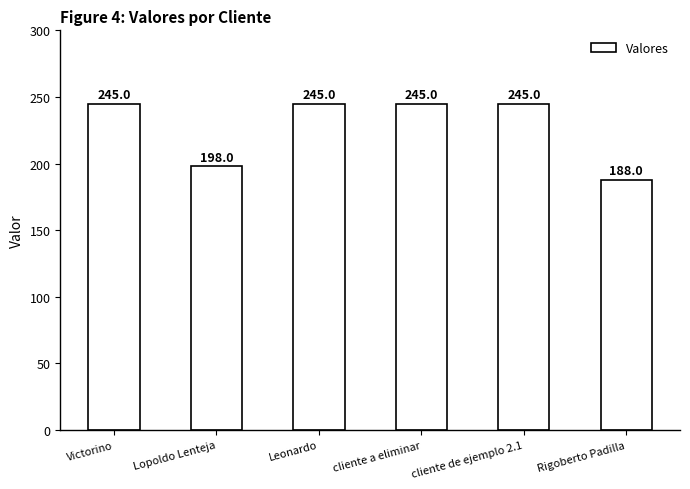

What is the difference between the maximum and second lowest values?

47